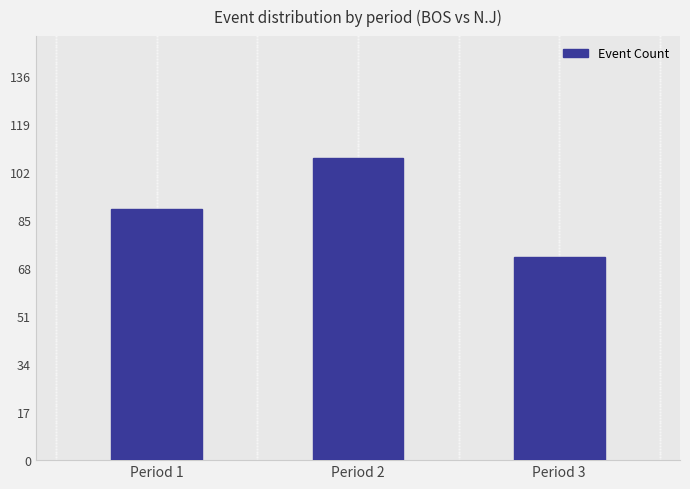

What is the average value?

89